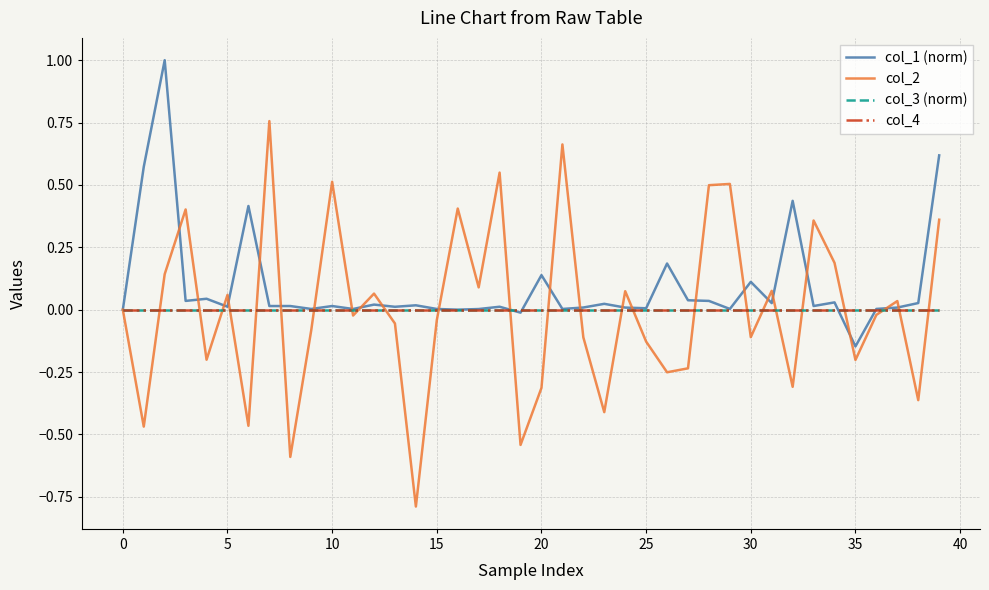

Is this an area chart (filled region under the line)?

No